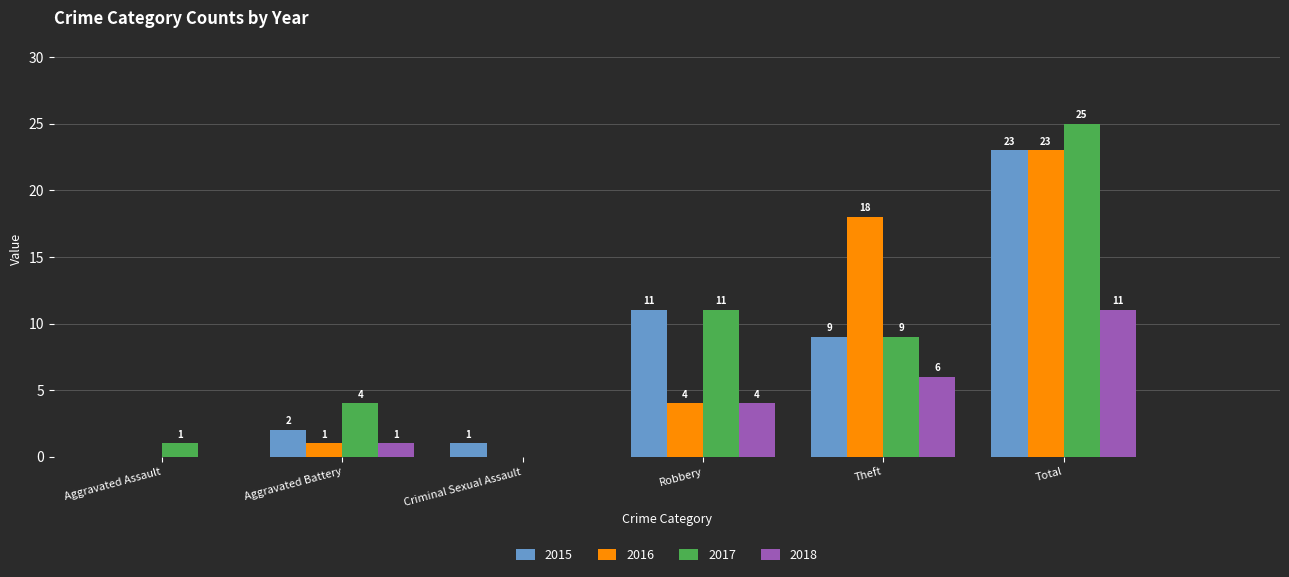

Reading right to left, transcribe all the data shown in this chart.

2015: Total=23	Theft=9	Robbery=11	Criminal Sexual Assault=1	Aggravated Battery=2	Aggravated Assault=0
2016: Total=23	Theft=18	Robbery=4	Criminal Sexual Assault=0	Aggravated Battery=1	Aggravated Assault=0
2017: Total=25	Theft=9	Robbery=11	Criminal Sexual Assault=0	Aggravated Battery=4	Aggravated Assault=1
2018: Total=11	Theft=6	Robbery=4	Criminal Sexual Assault=0	Aggravated Battery=1	Aggravated Assault=0